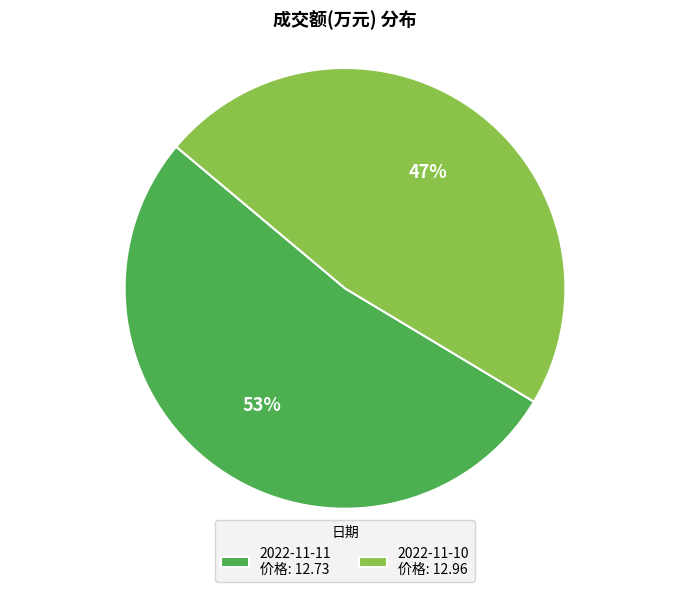

Rank the categories by value from highest to lowest.

2022-11-11, 2022-11-10